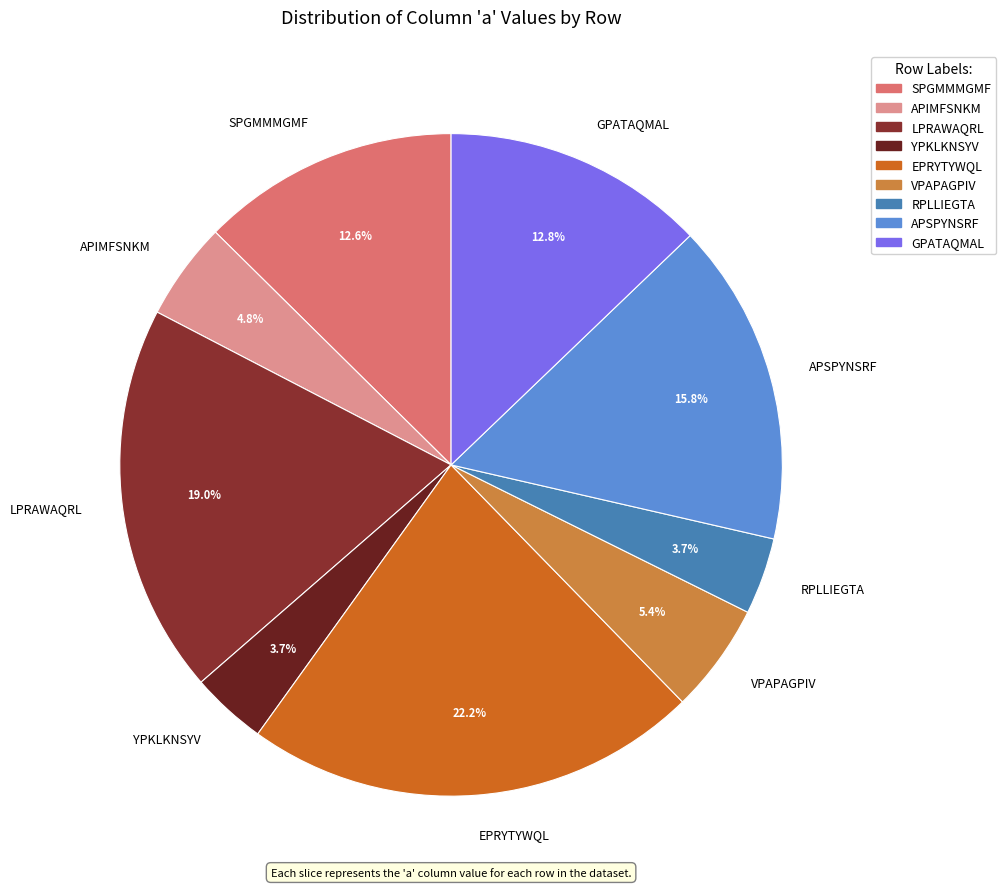

Do YPKLKNSYV and VPAPAGPIV together represent more than half of the pie?

No